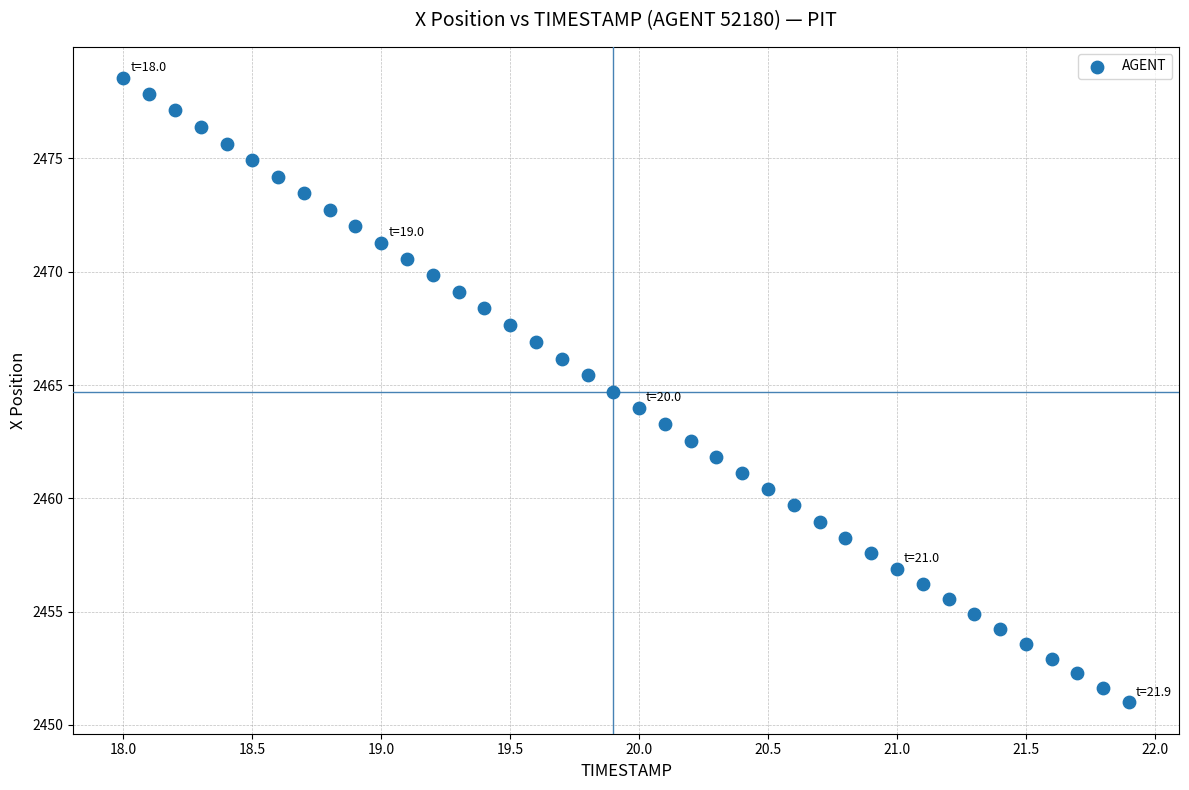

What is the range of Y values (max minus min)?

27.6